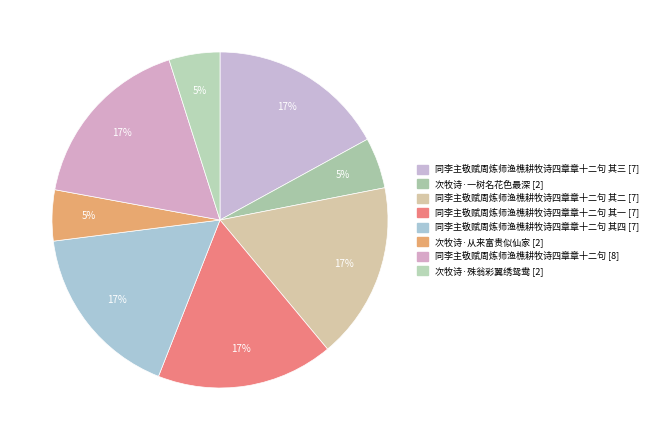

How many slices are in this pie chart?

8